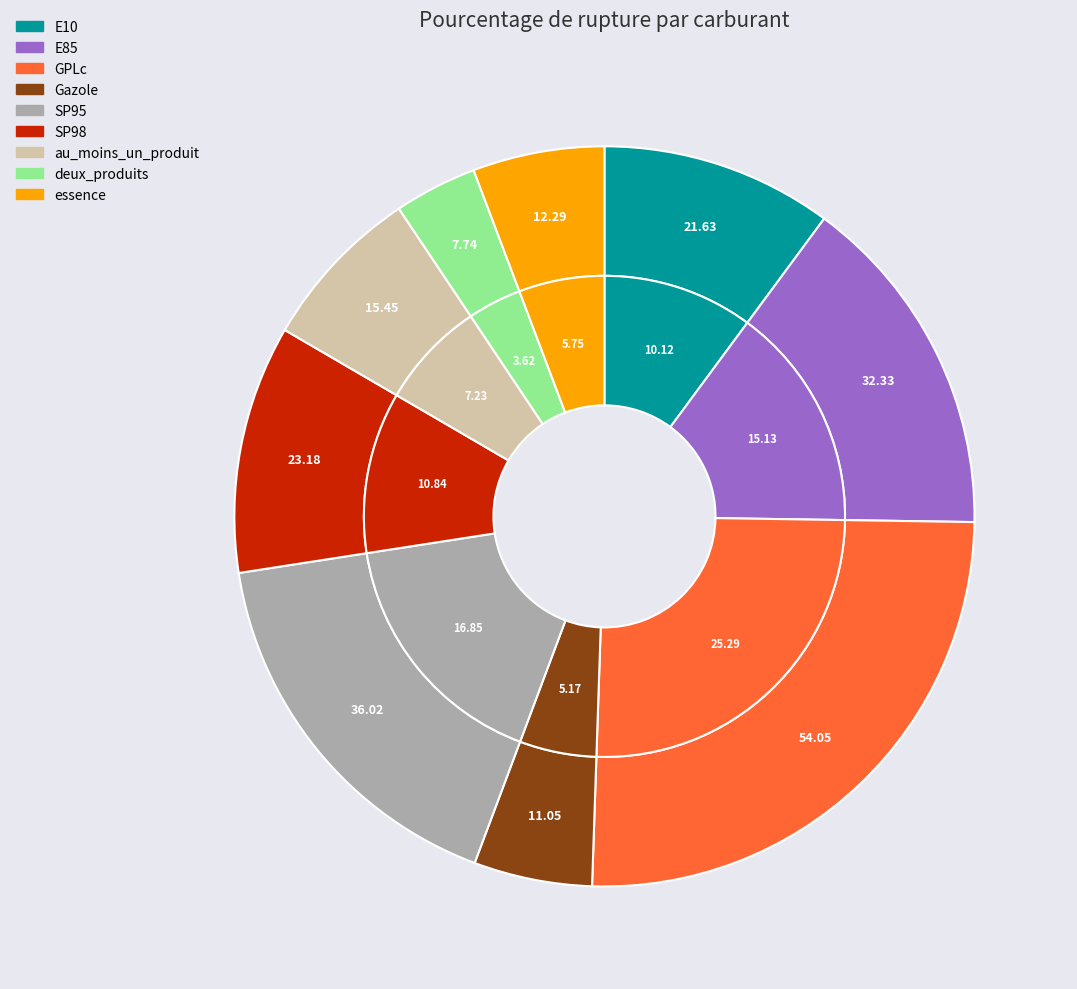

How much of the chart is everything except E85?

84.9%